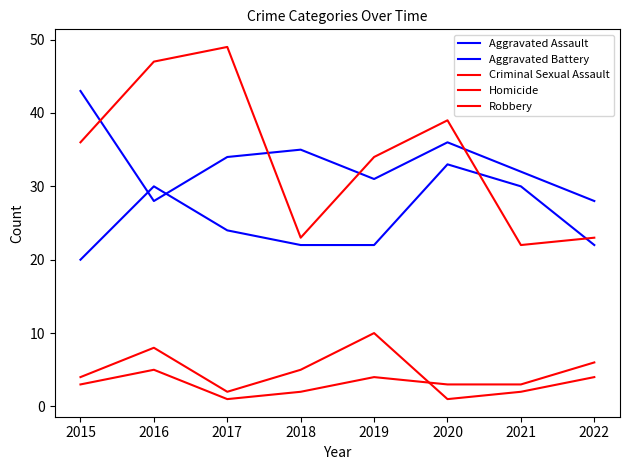

Between 2015 and 2016, which series saw the biggest shift?

Aggravated Assault